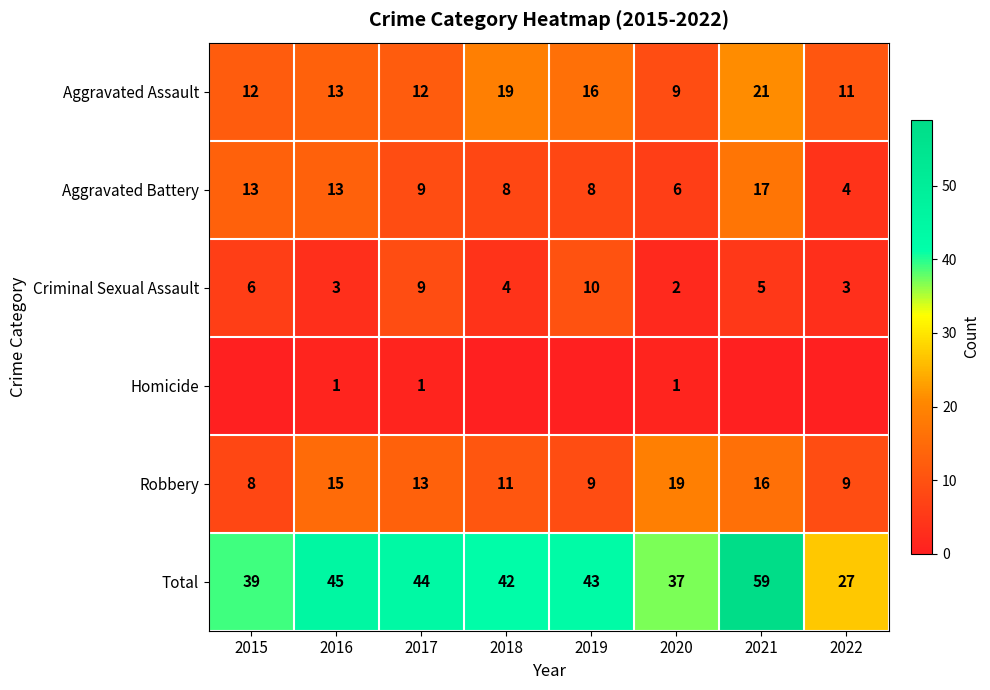

What is the approximate value of Aggravated Battery at 2016?

13